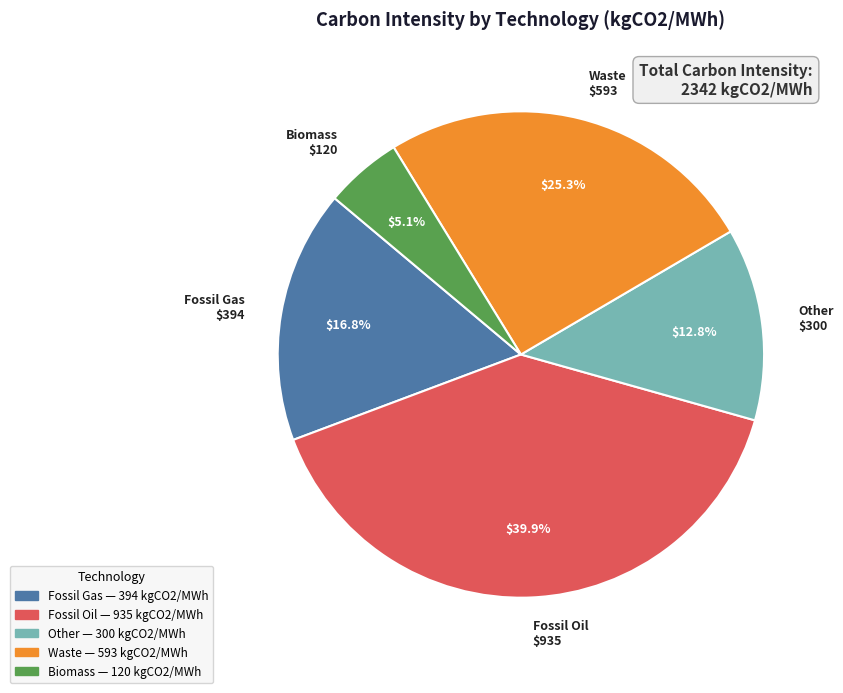

Approximately how many times larger is the value at Other compared to Biomass?

2.5